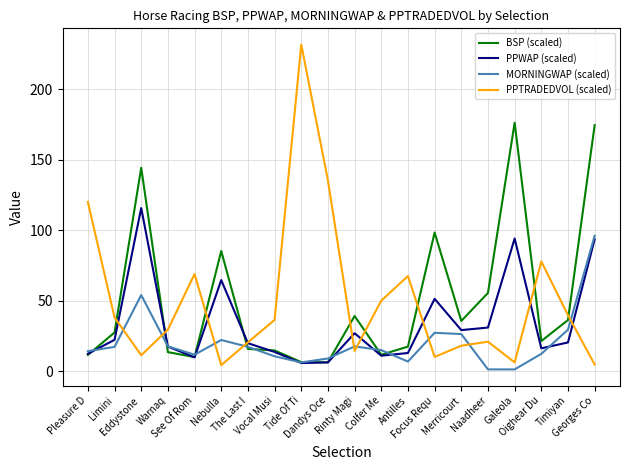

True or false: PPTRADEDVOL (scaled) and MORNINGWAP (scaled) intersect in this chart.

True